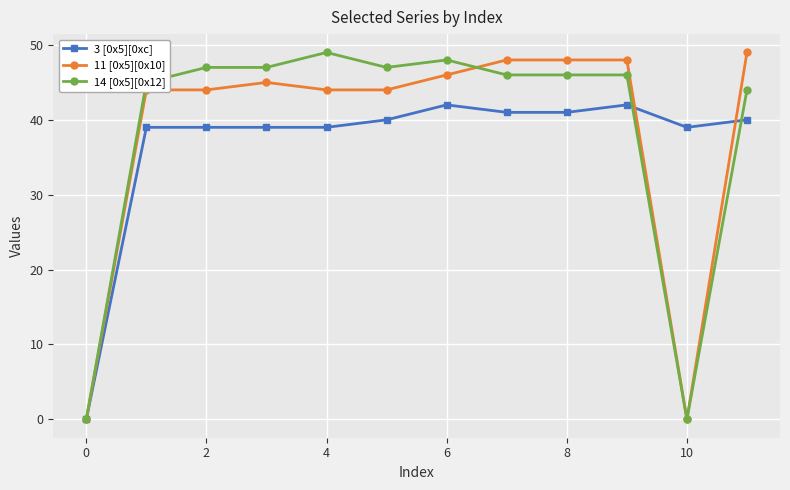

What is the greatest value displayed?

49